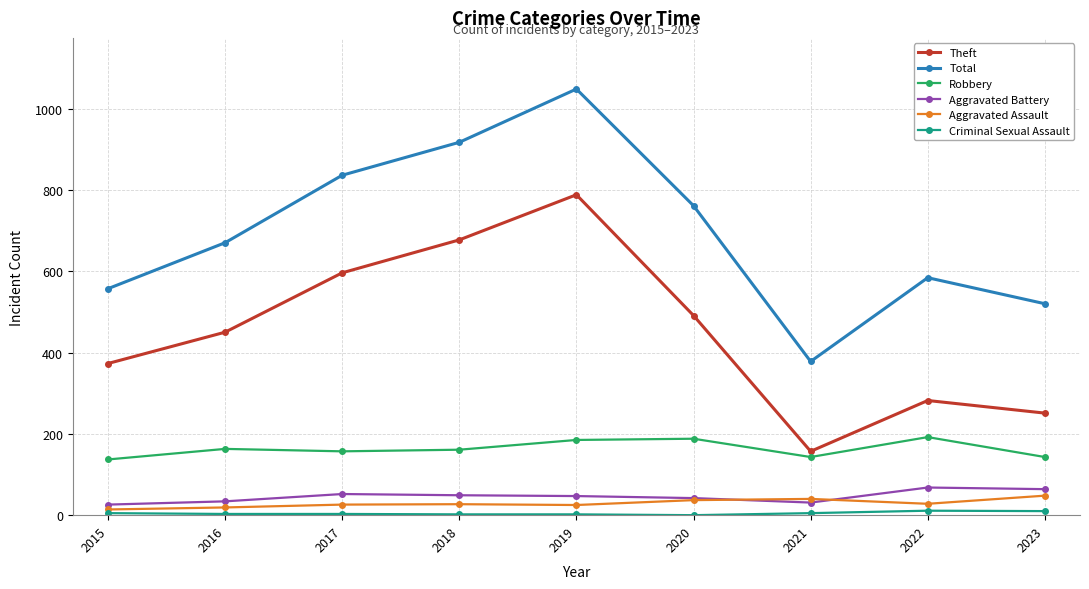

What is the value of the Robbery point at the 3rd from the left?

157